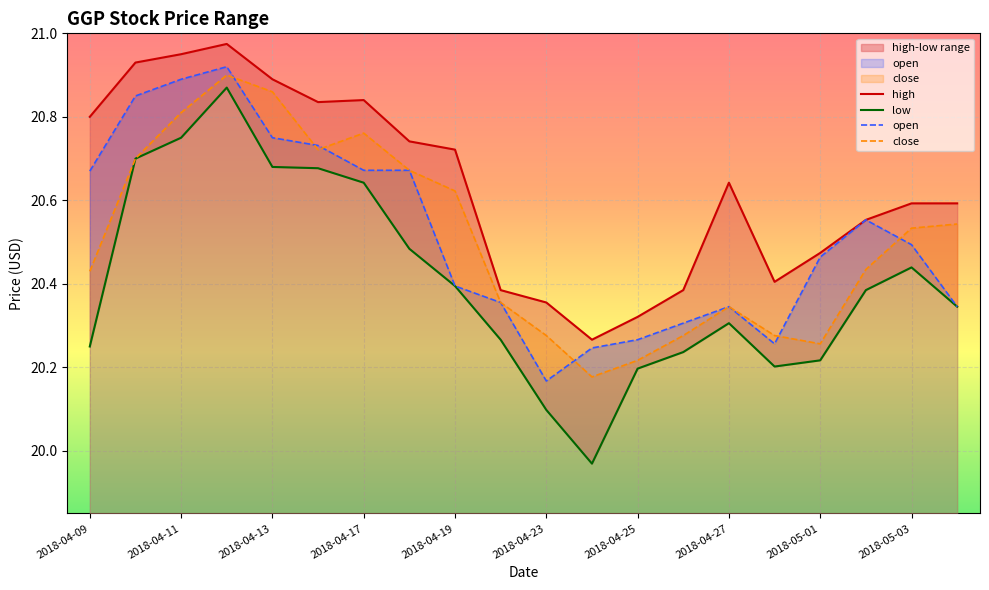

What are all the series names shown in the legend?

high, low, open, close